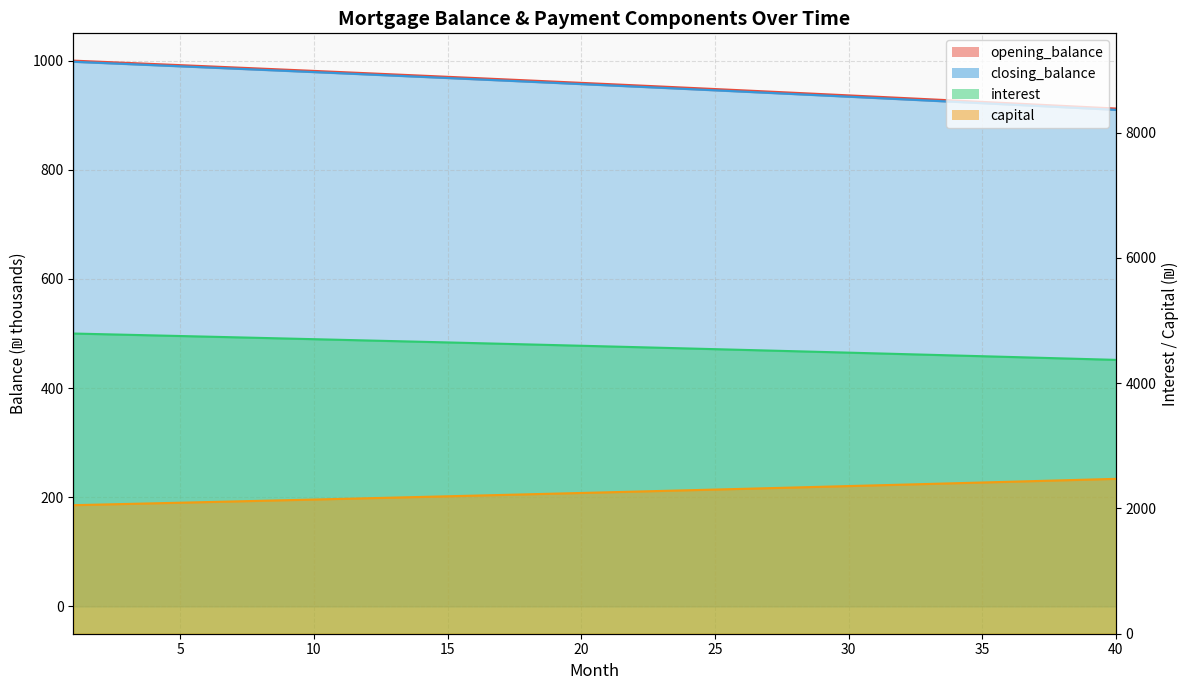

What is the maximum value shown in the chart?

4791.7